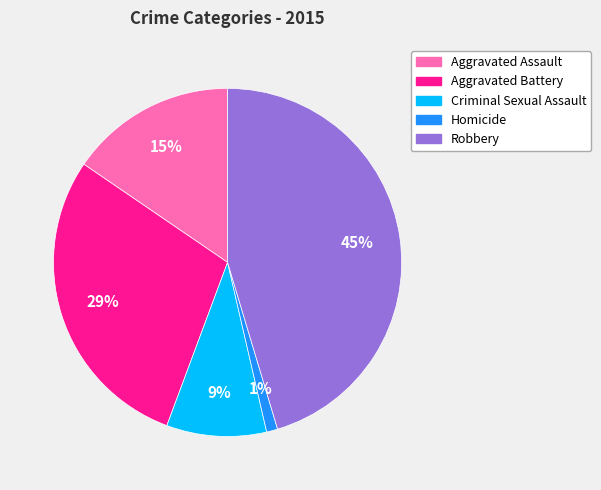

Which category has the biggest portion of the pie?

Robbery